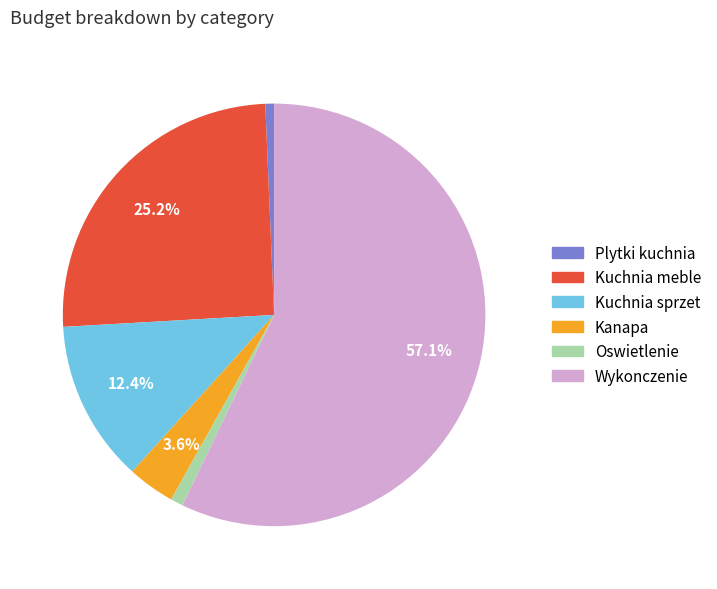

What percentage is the Wykonczenie slice, to the nearest percent?

57%